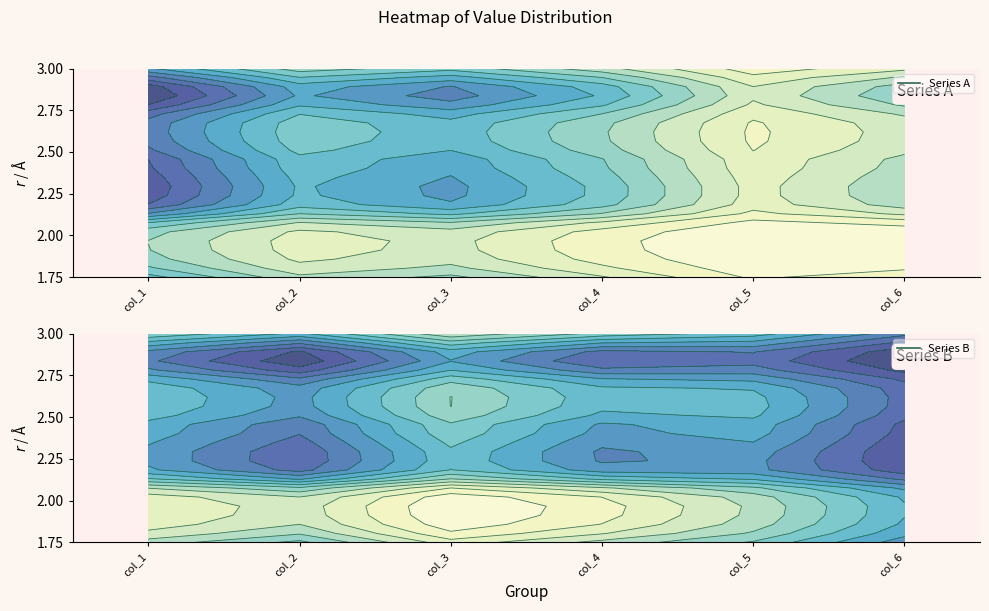

True or false: 10 has a value of 0.3 at 3.

False